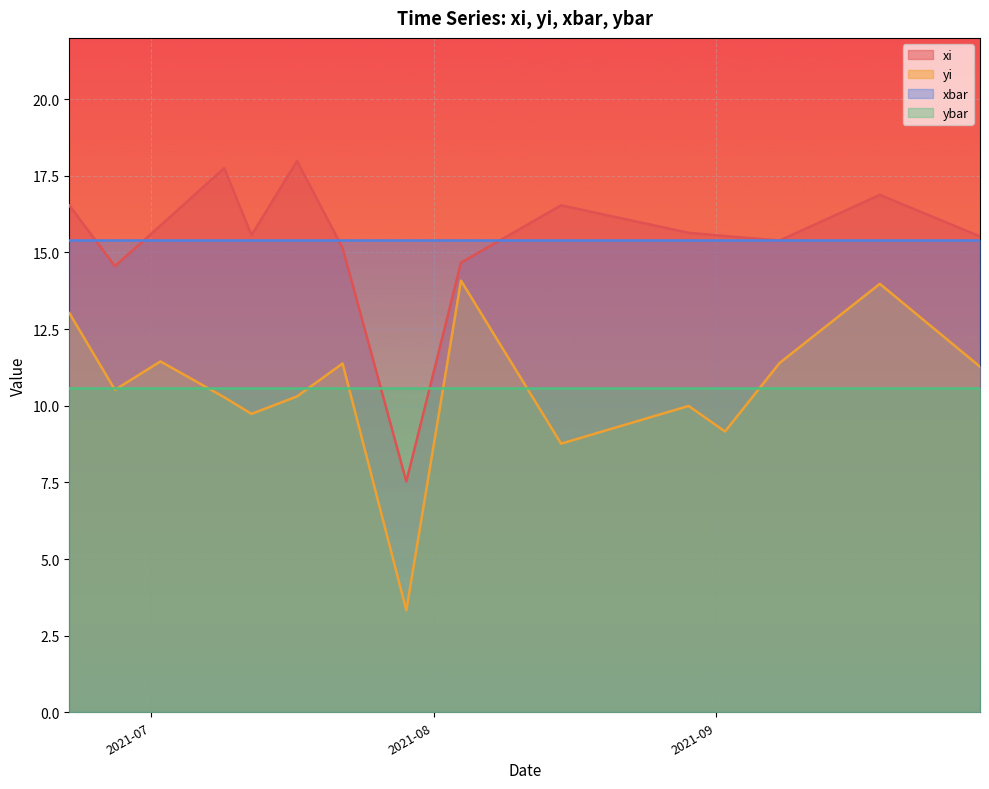

At which label does xi reach its peak?

2021-07-17